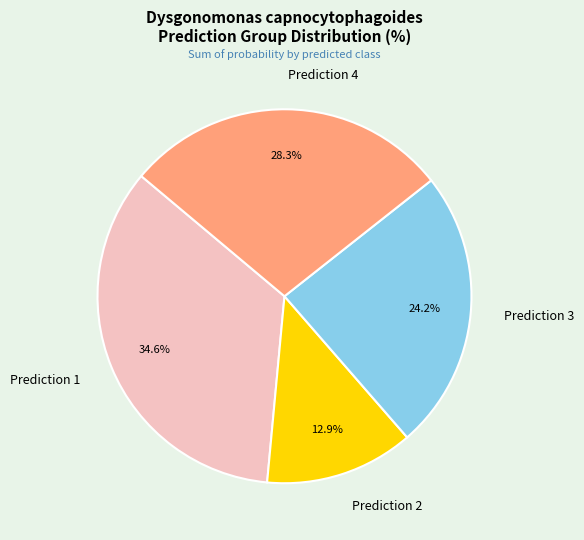

Between Prediction 3 and Prediction 2, which is larger?

Prediction 3